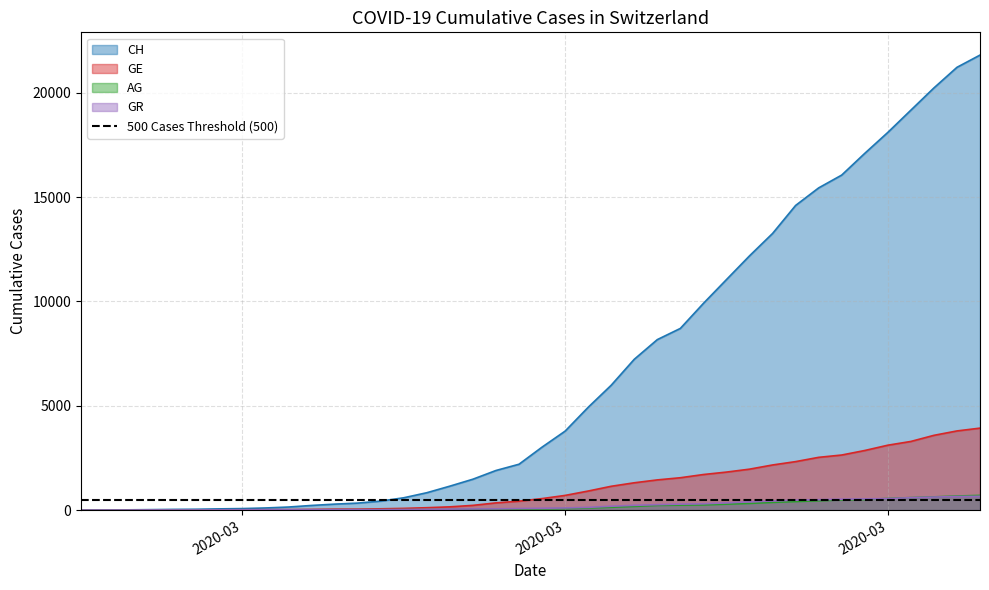

What is the difference between the maximum and minimum values in the GR series?

657